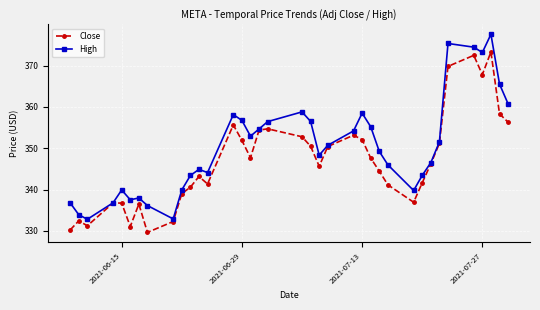

What is the maximum value shown in the chart?

377.6